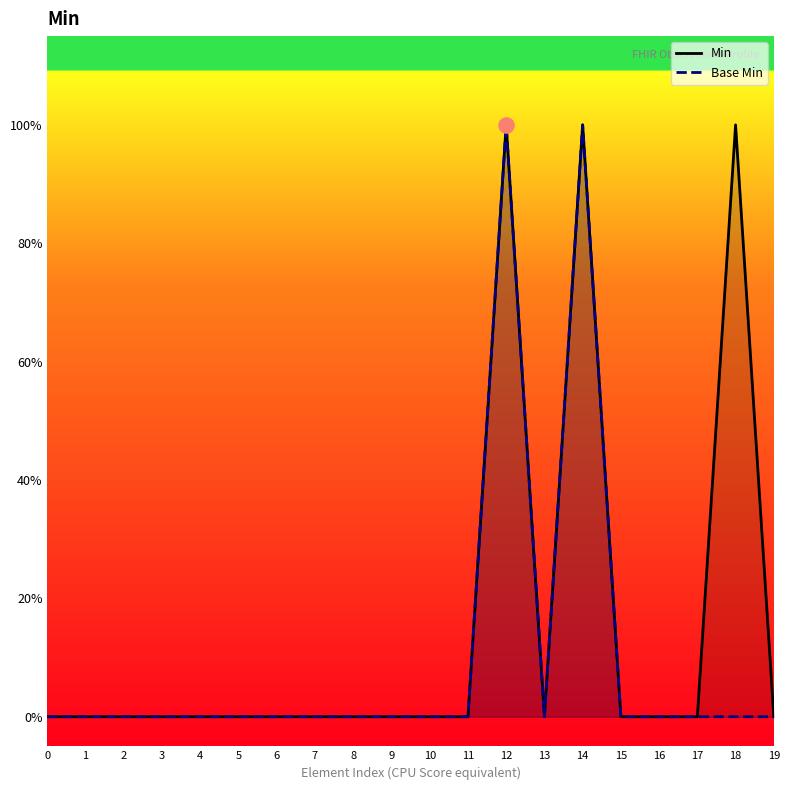

At which category is the sum across all series the highest?

12